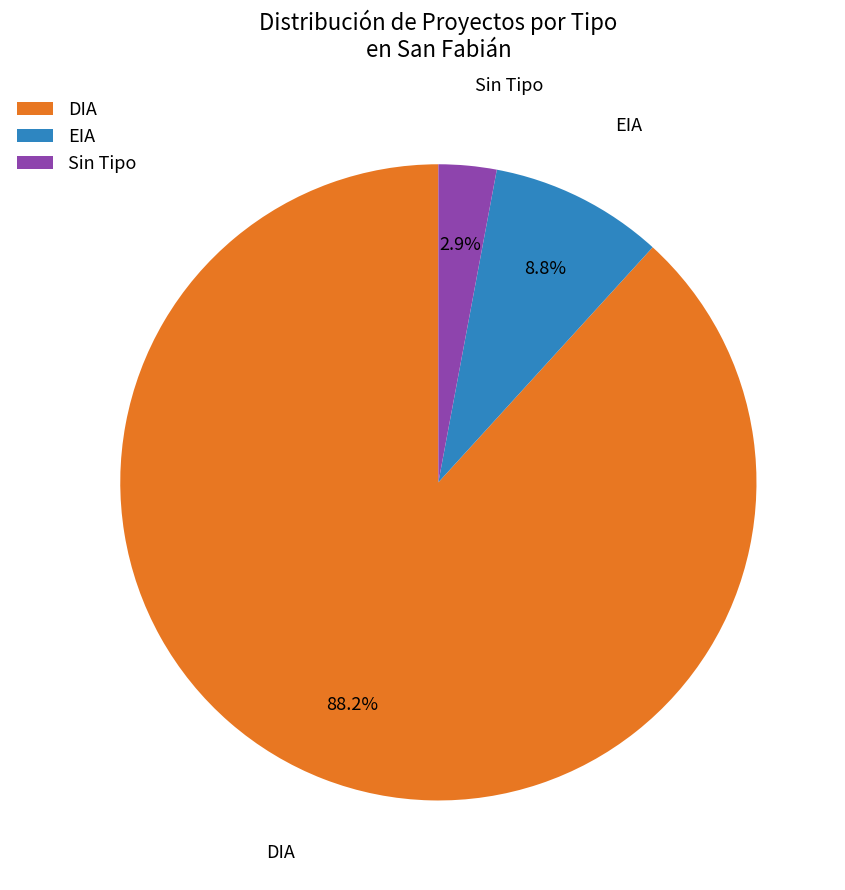

Is there any slice that represents more than half of the pie?

Yes